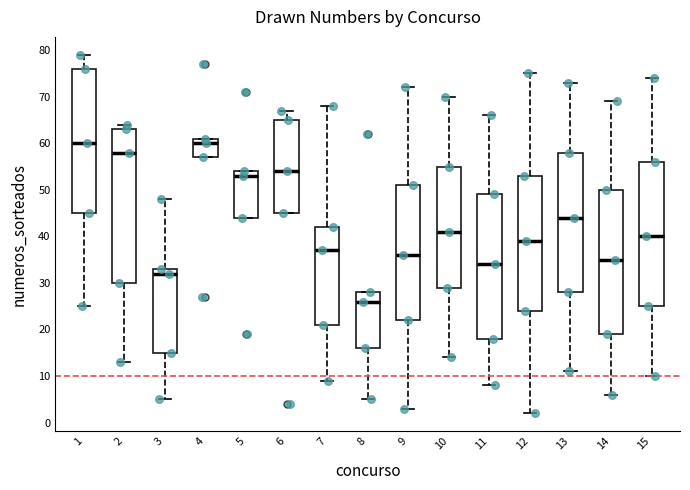

Where does the upper whisker of the box at x = 6 end on the y-axis? The values are not printed on the chart, so give them approximately, as read against the axis.

67